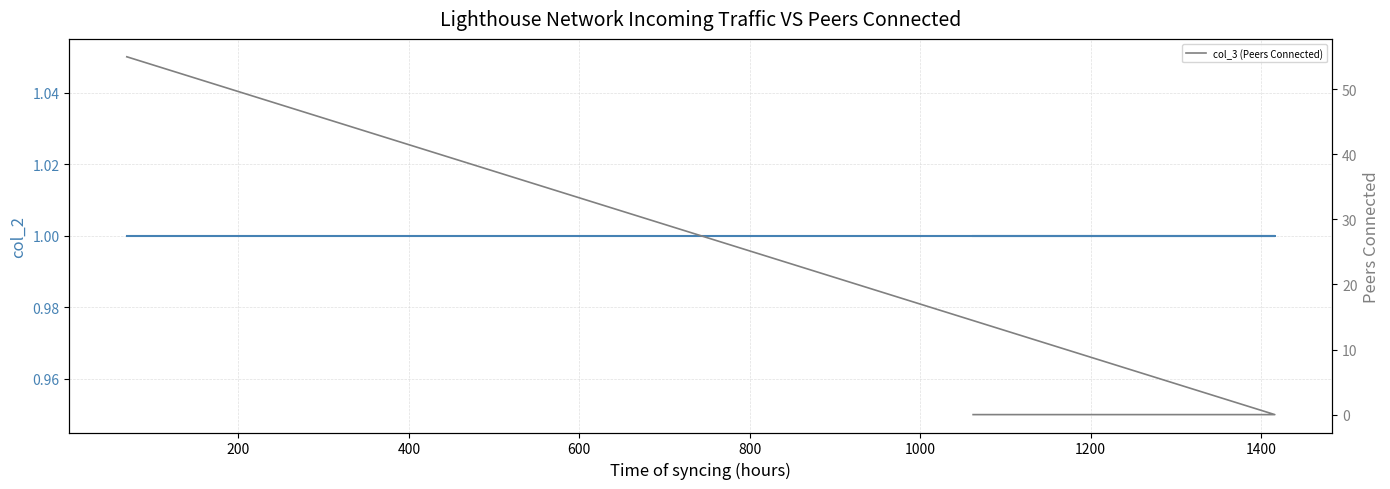

Reading left to right, transcribe all the data shown in this chart.

col_2: 1	1	1
col_3 (Peers Connected): 55	0	0